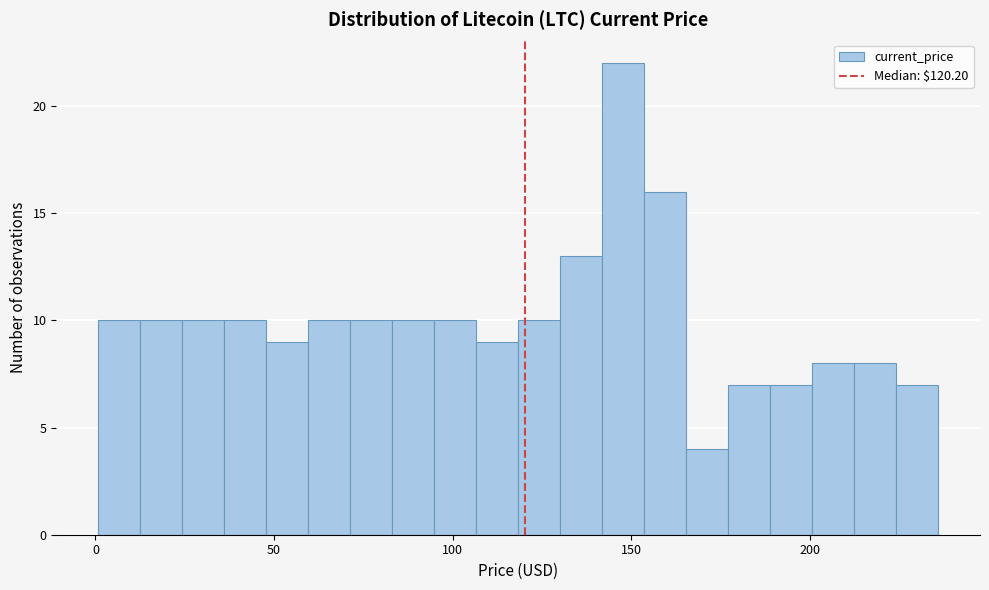

Read against the x-axis, roughly where is the centre of the tallest bar?

150